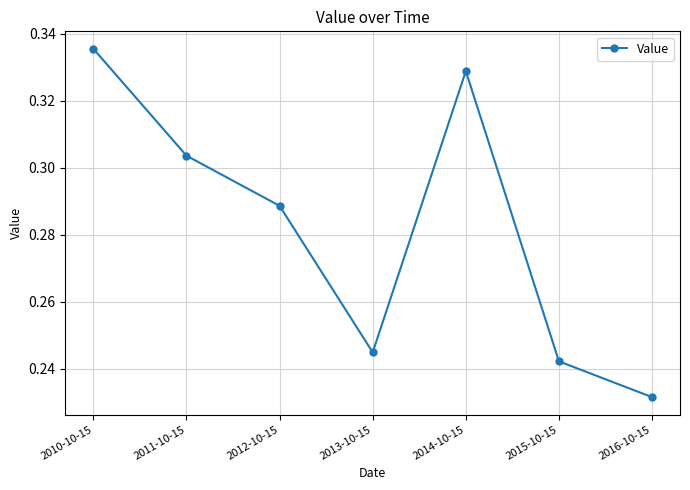

The value at 2010-10-15 is 0.5. True or false?

False